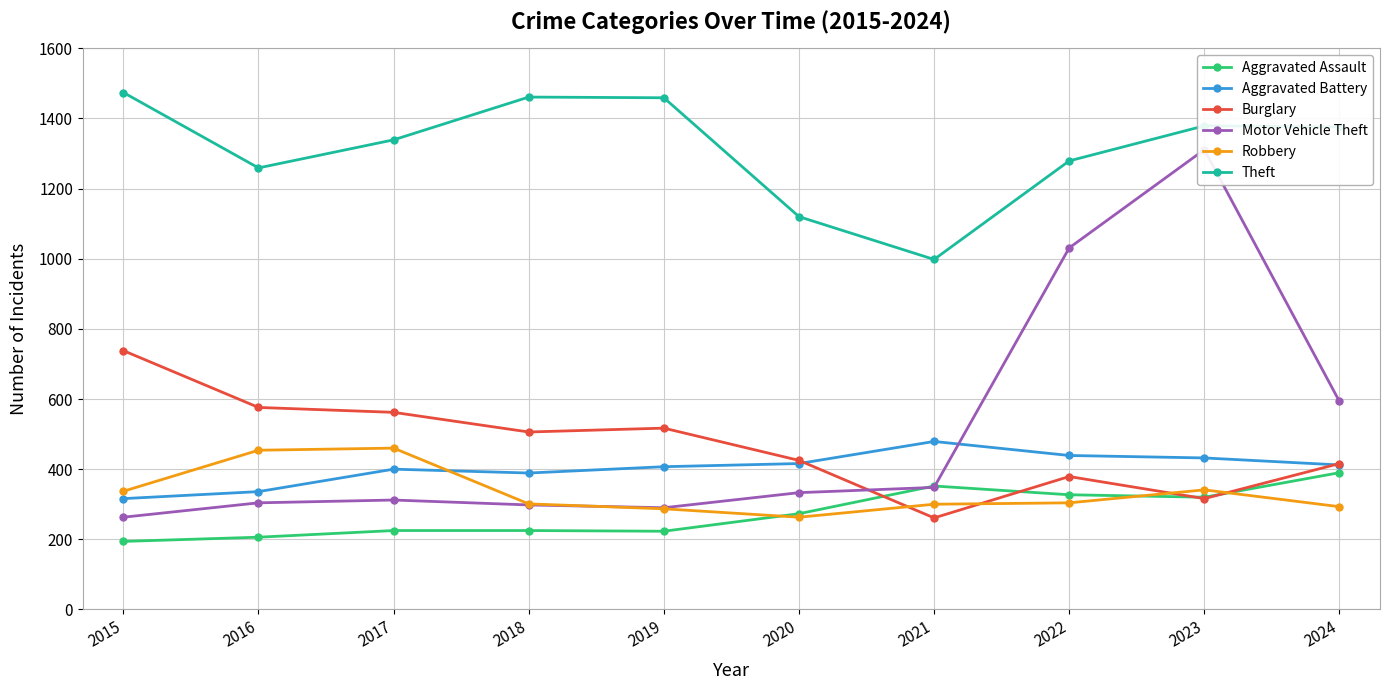

How many interior local peaks does the Theft series have?

2